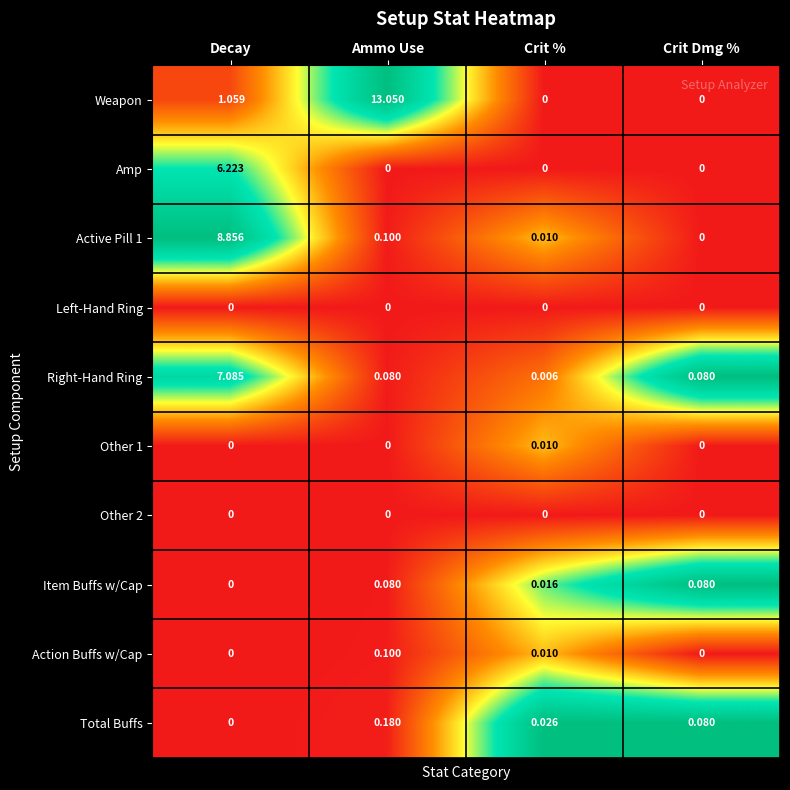

Which series has the largest total across all categories?

Weapon